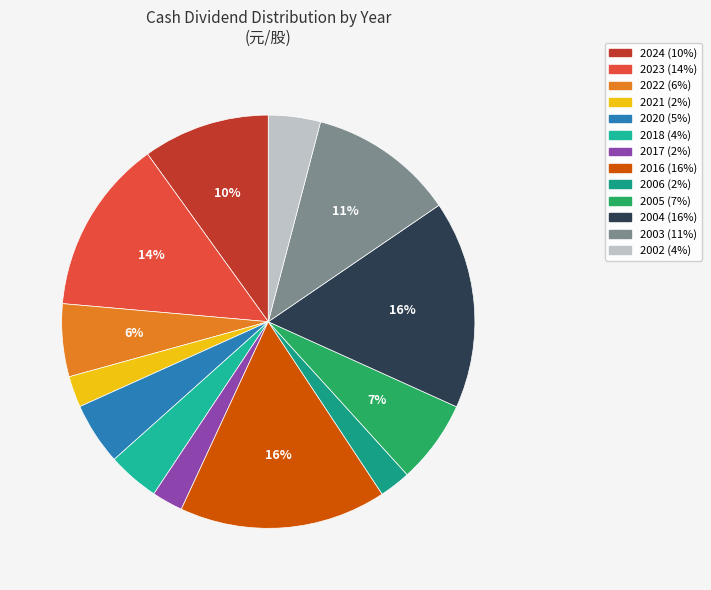

Count the number of slices in the pie.

13